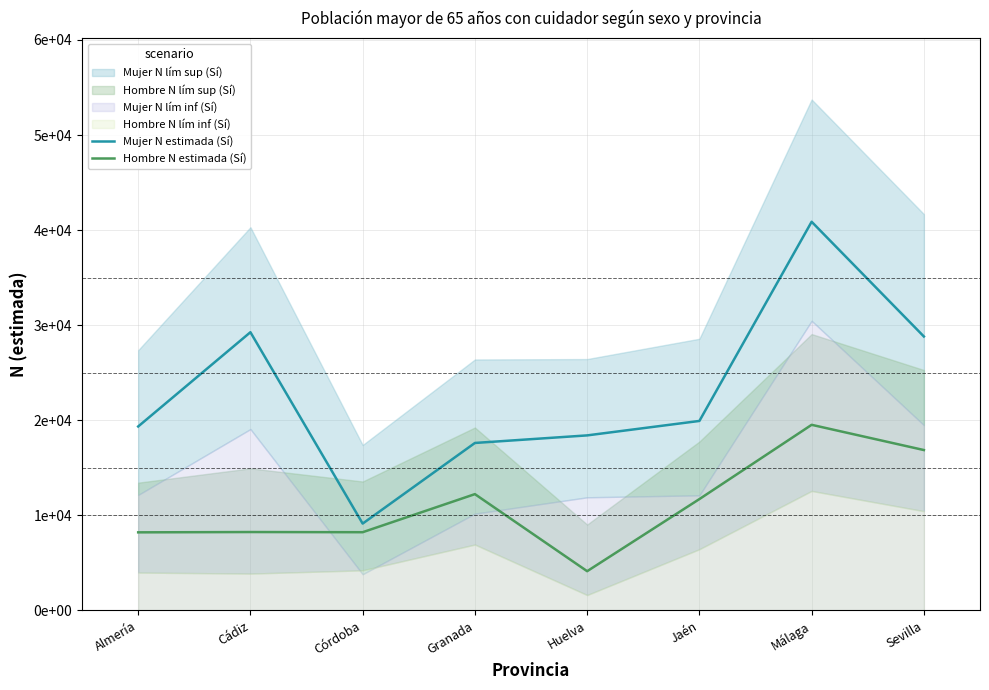

What is the maximum value shown in the chart?

40877